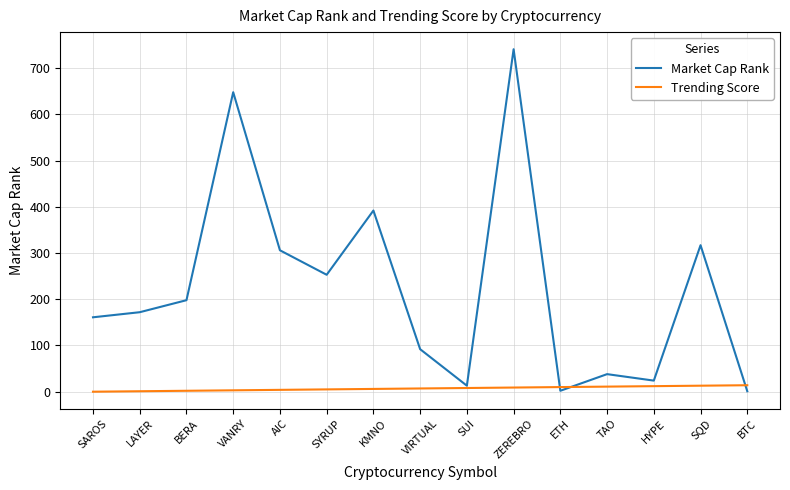

Which series changed the most between VIRTUAL and HYPE?

Market Cap Rank